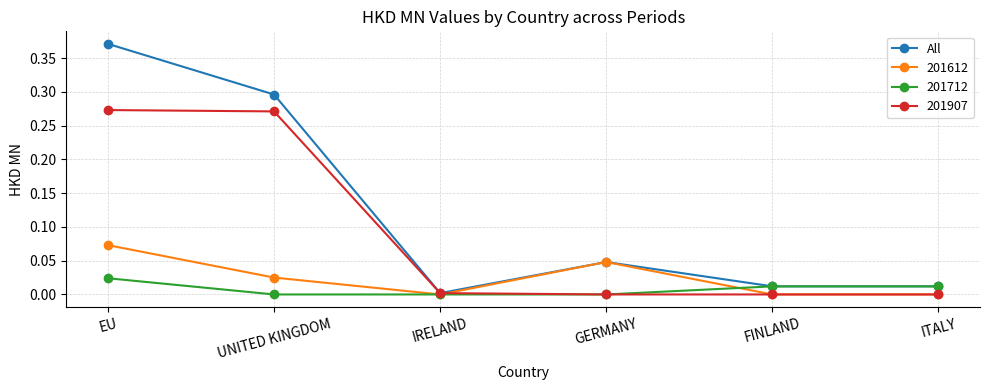

Is it true that 201907 equals 0.0 at FINLAND?

True